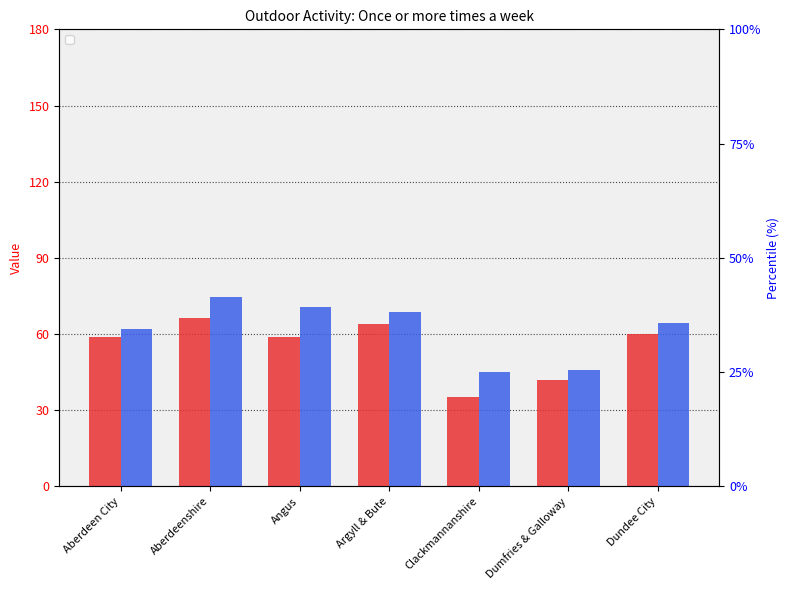

What is the label of the 1st bar from the left?

Aberdeen City